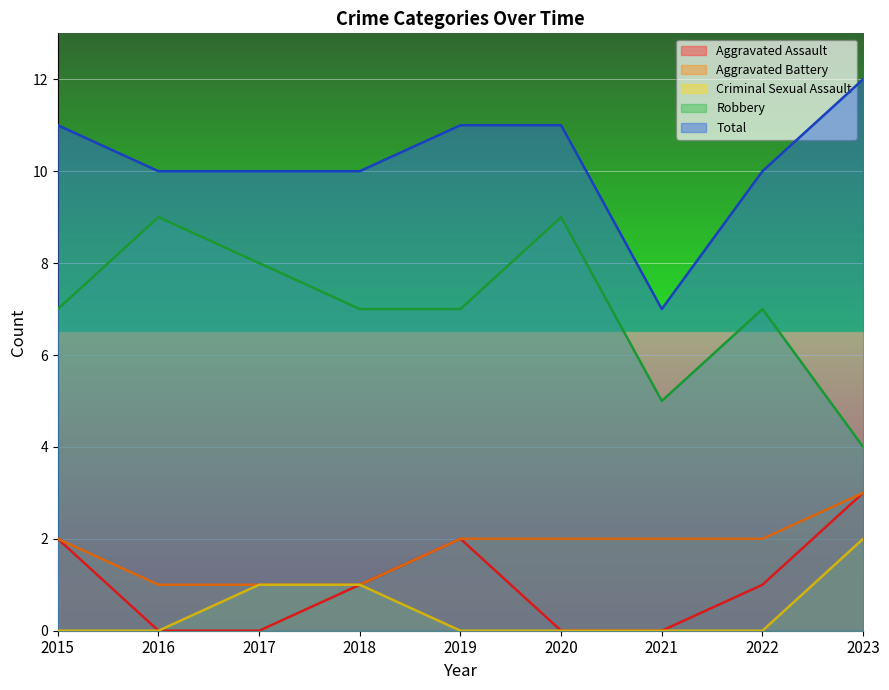

Which series has the largest total across all categories?

Total